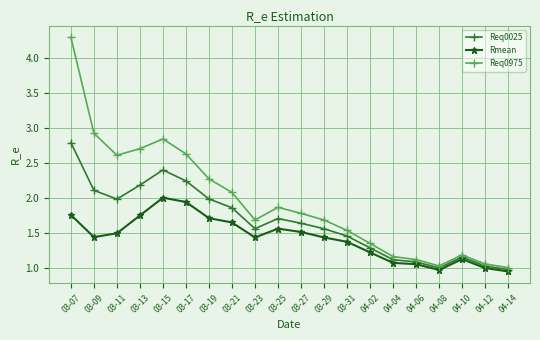

Count the number of data series in this chart.

3